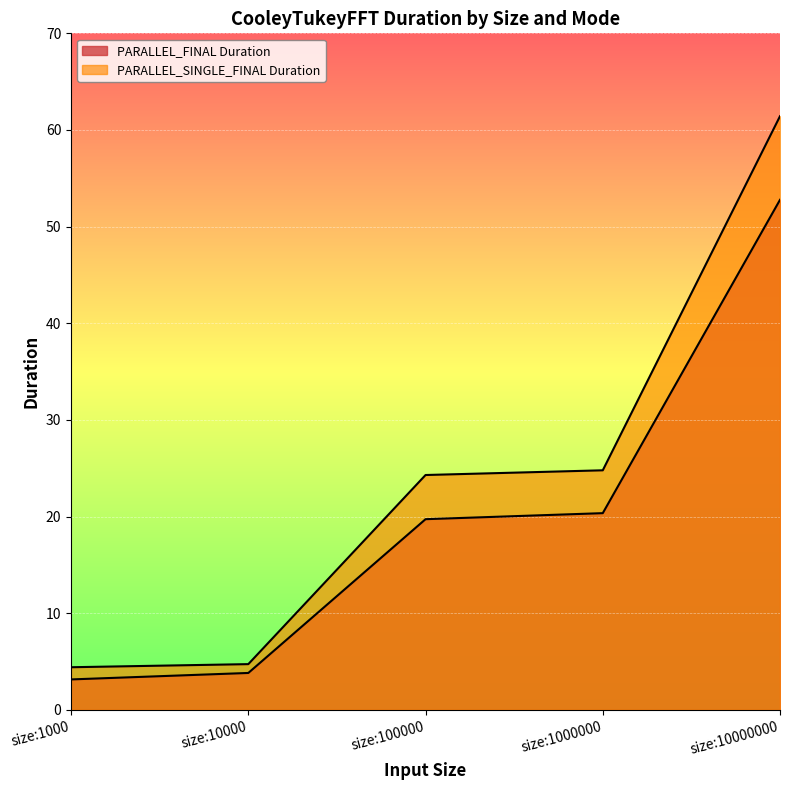

Reading right to left, what are all the values shown in this chart?

PARALLEL_FINAL Duration: size:10000000=52.8	size:1000000=20.3	size:100000=19.7	size:10000=3.8	size:1000=3.1
PARALLEL_SINGLE_FINAL Duration: size:10000000=61.4	size:1000000=24.8	size:100000=24.3	size:10000=4.7	size:1000=4.4